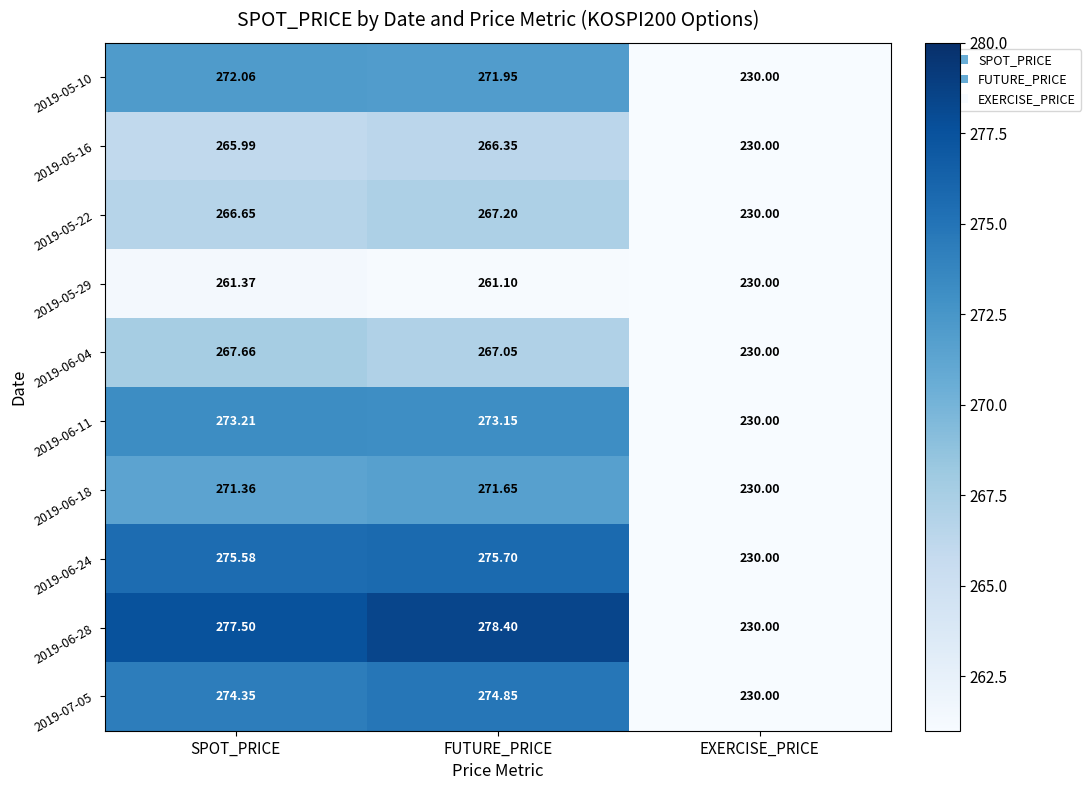

List the labels in order of 2019-05-29 value, smallest first.

EXERCISE_PRICE, FUTURE_PRICE, SPOT_PRICE